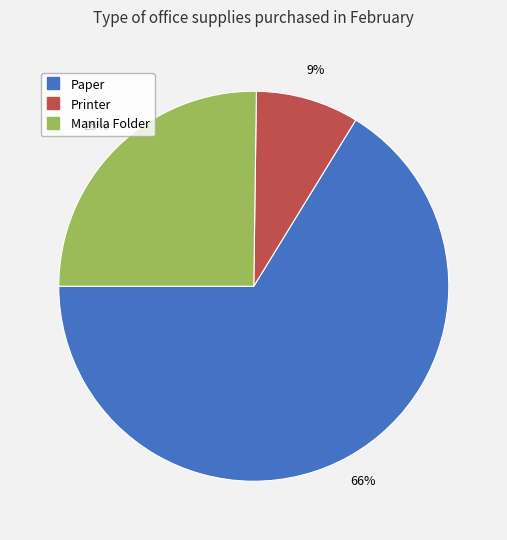

To the nearest percent, what percentage of the pie is Printer?

9%